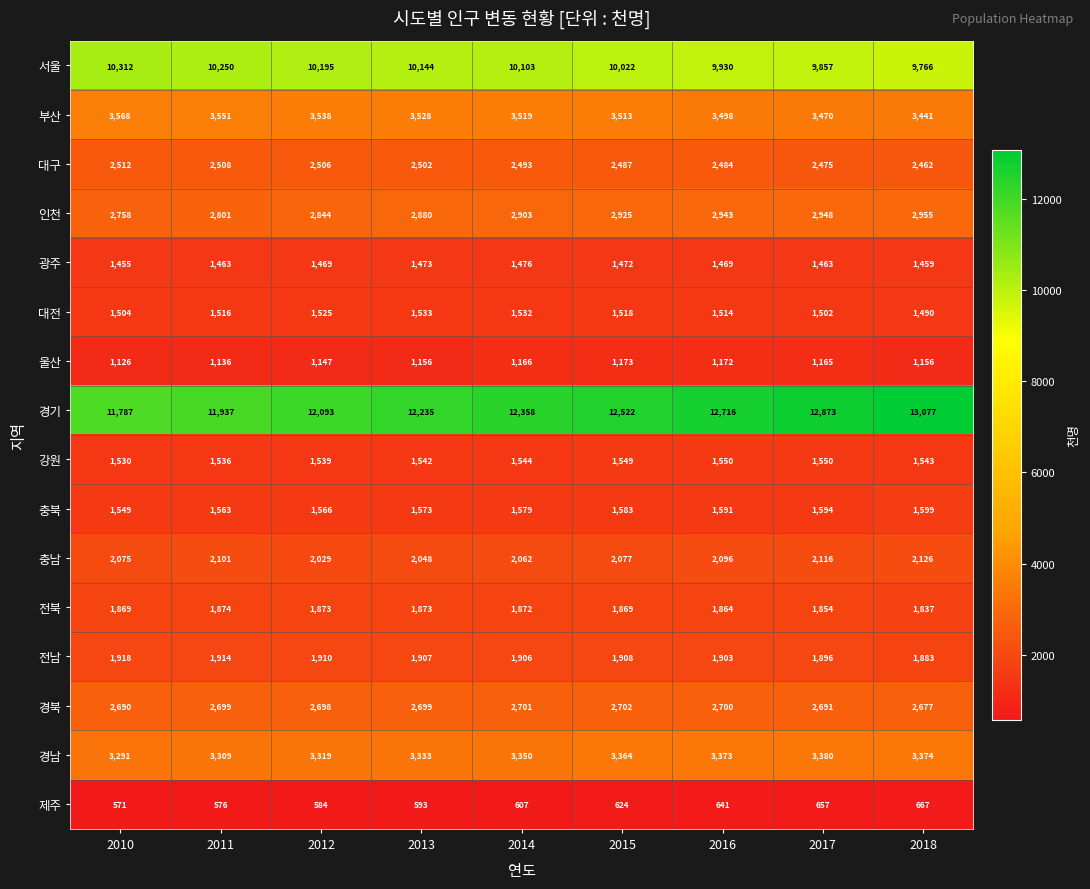

Which series has the widest spread of values?

경기